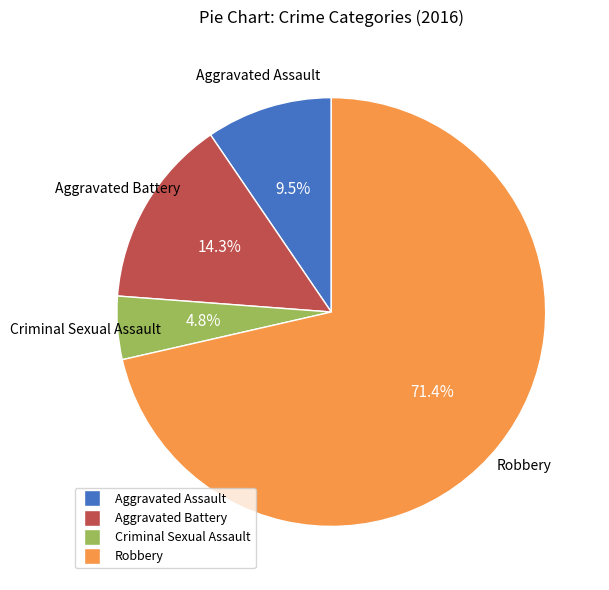

How many segments does this pie chart have?

4